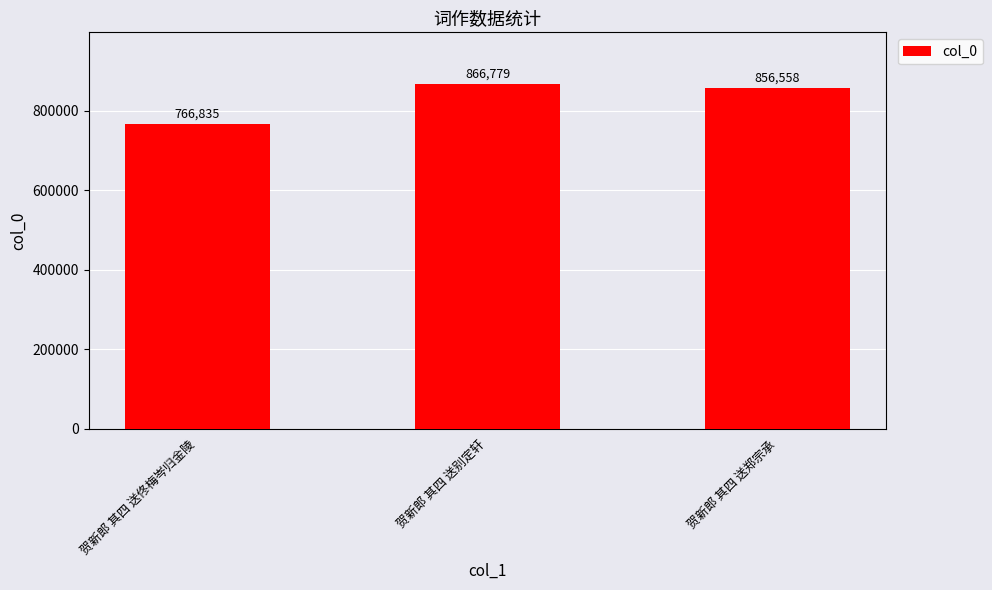

What is the minimum value shown in the chart?

766835